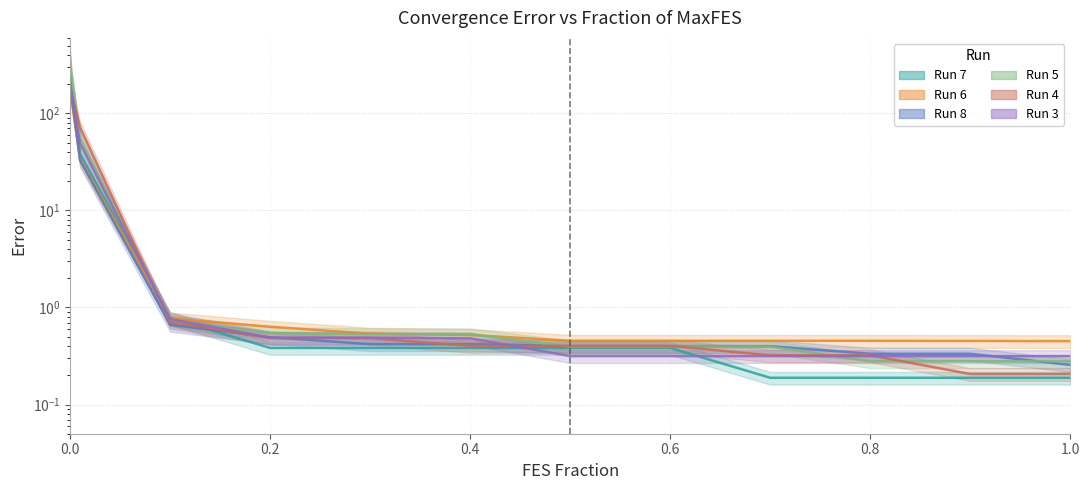

Which series ends up on top after the final intersection of Run 3 and Run 8?

Run 3